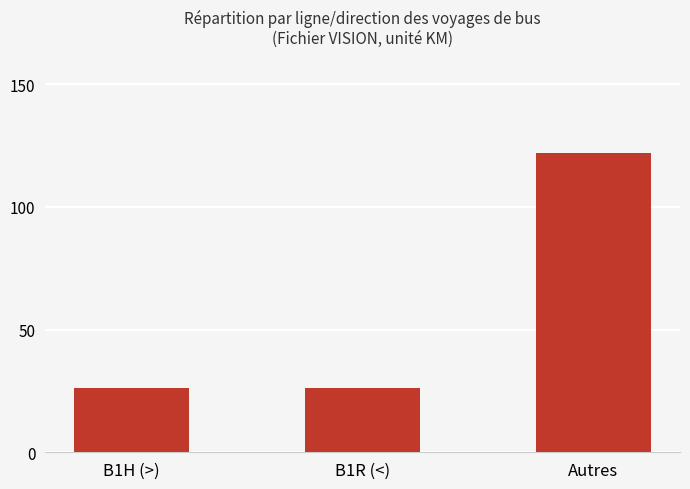

What is the minimum value shown in the chart?

26